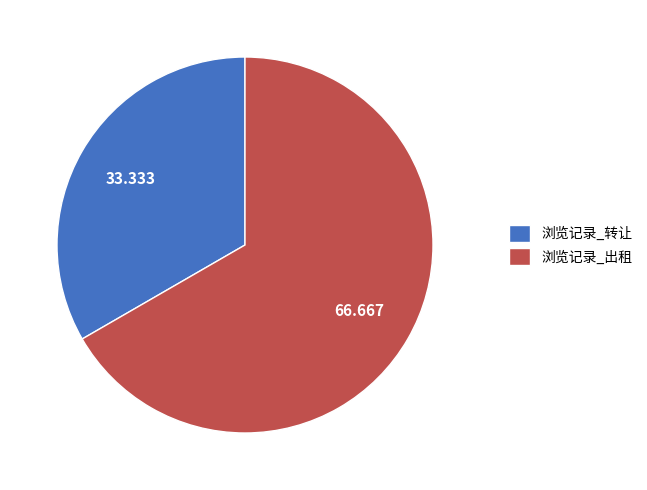

What is the smallest slice in the pie chart?

浏览记录_转让